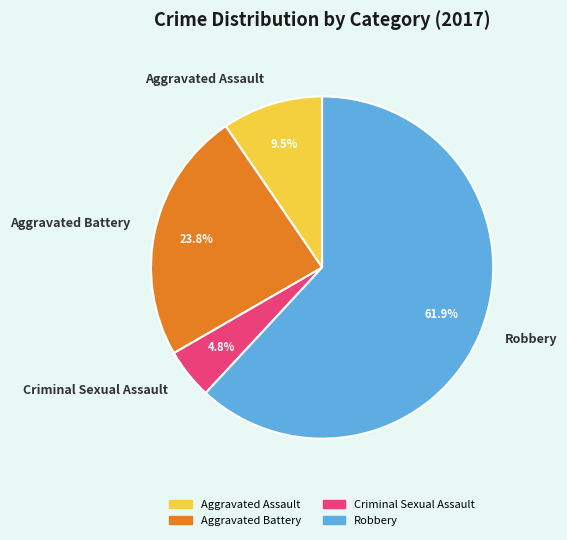

Is it true that Robbery is 51% of the pie?

False